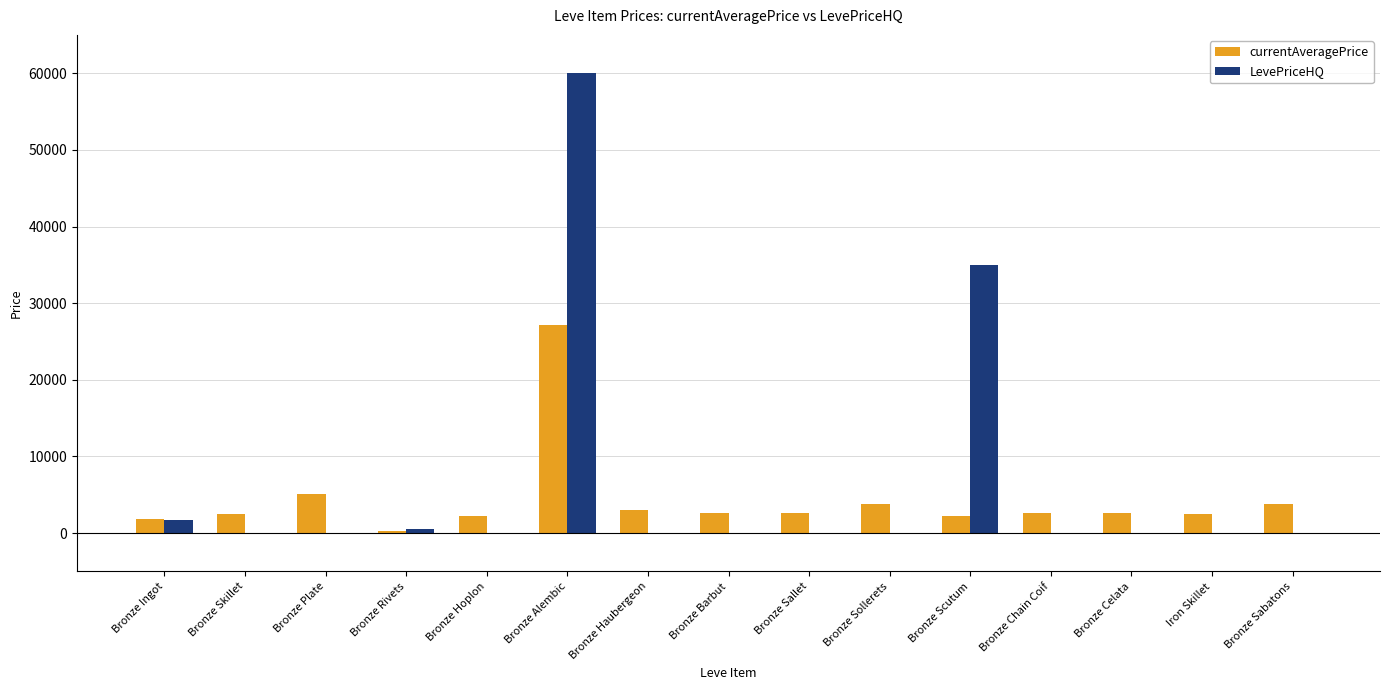

True or false: currentAveragePrice has a value of 2673.0 at Bronze Celata.

True